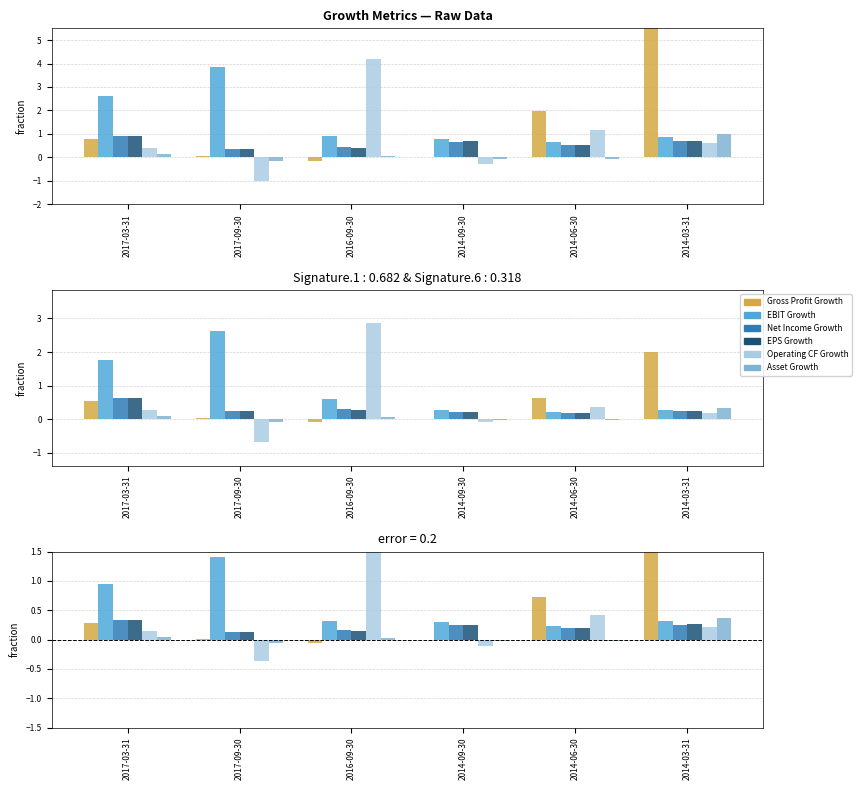

Between 2017-09-30 and 2014-09-30, which series saw the biggest shift?

EBIT Growth